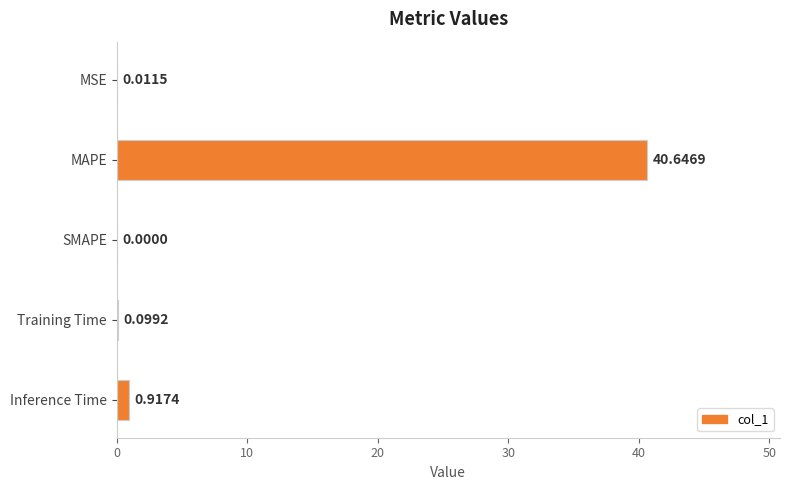

At which category does the chart reach its peak across all series?

MAPE